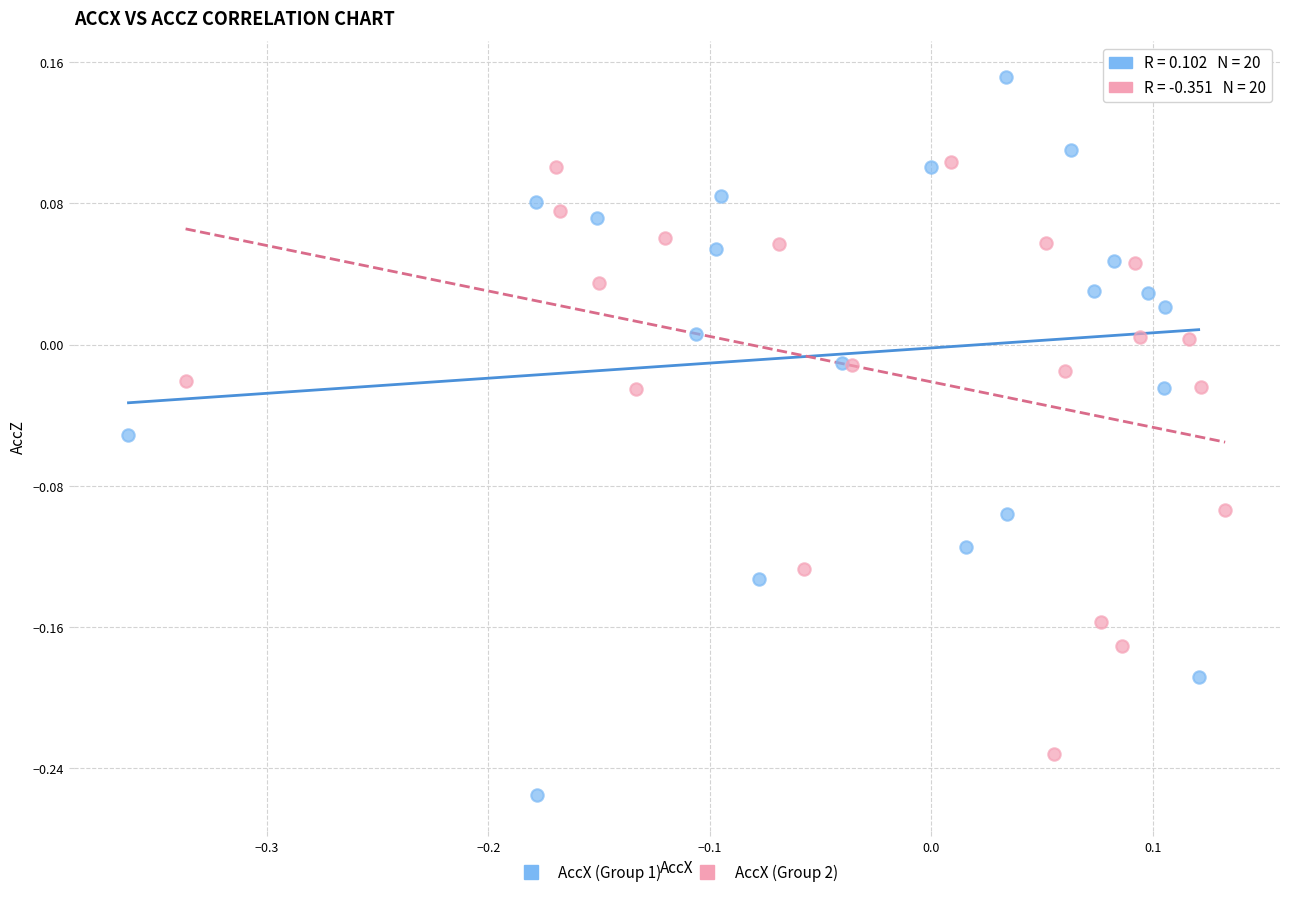

Which series reaches the minimum Y coordinate?

AccX (Group 1)